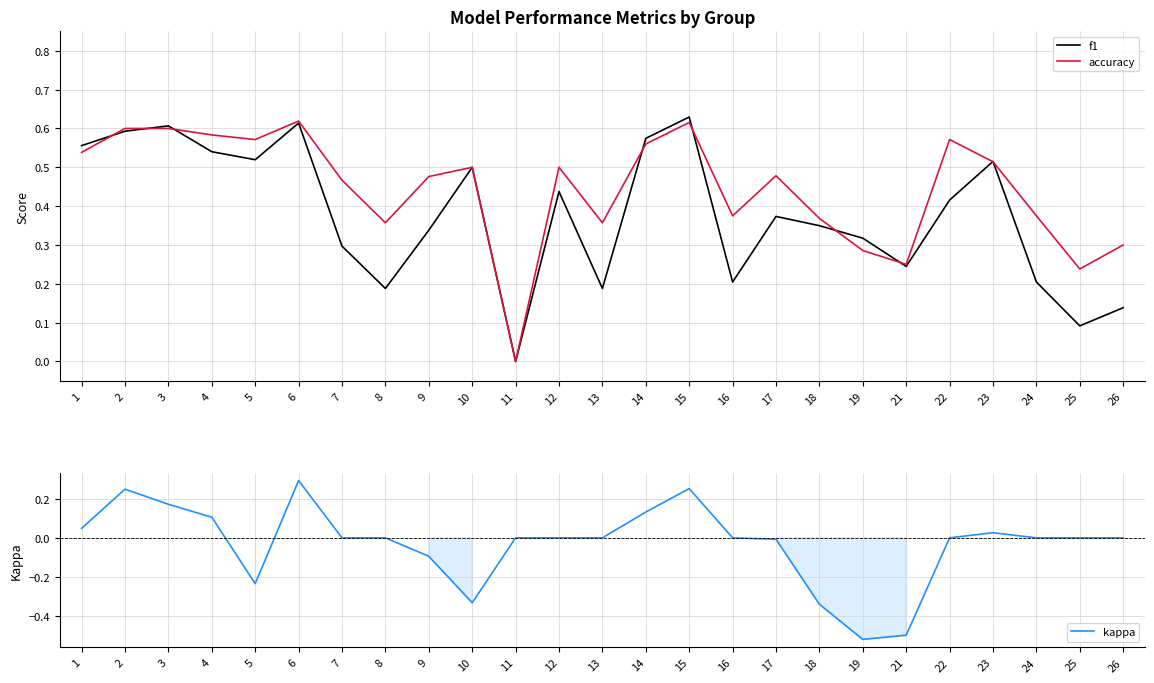

At 10, list the series in order from smallest to largest.

kappa, f1, accuracy